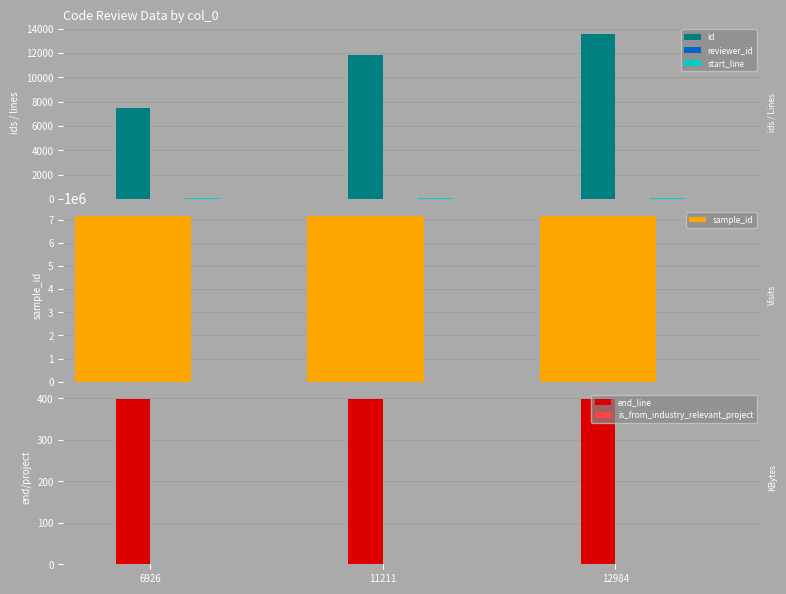

What is the approximate value of is_from_industry_relevant_project at 6926?

1